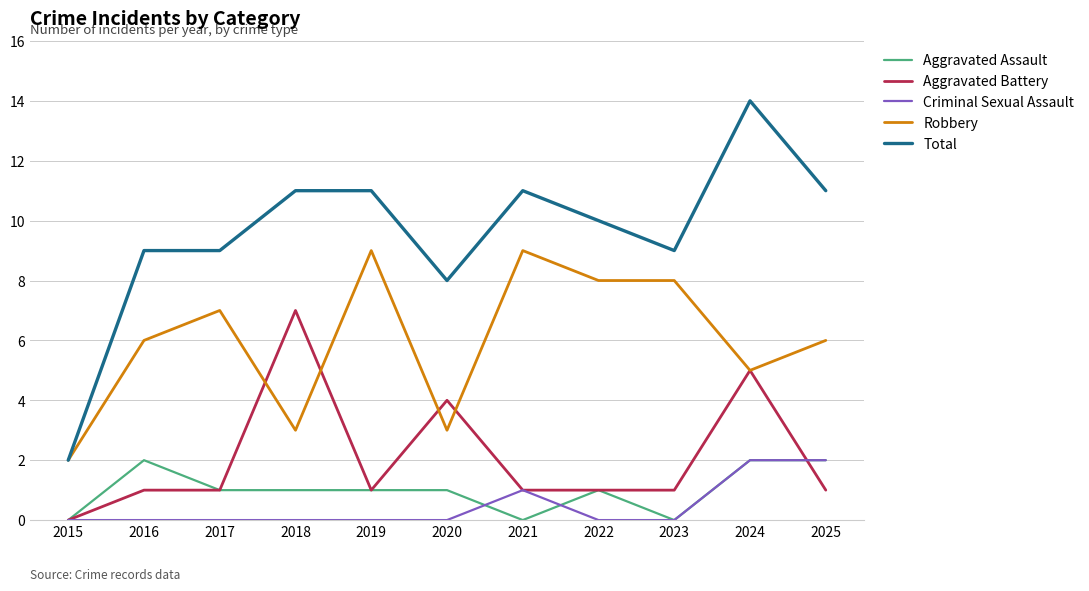

Is it true that Total equals 13 at 2022?

False